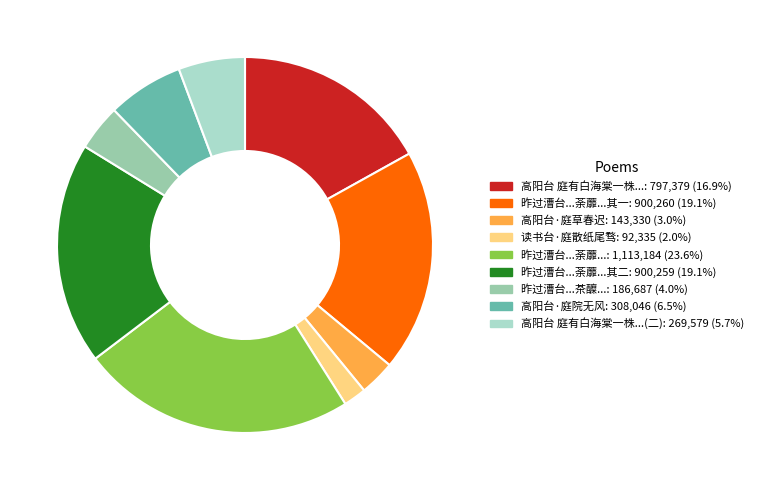

Is there a majority slice in this chart?

No